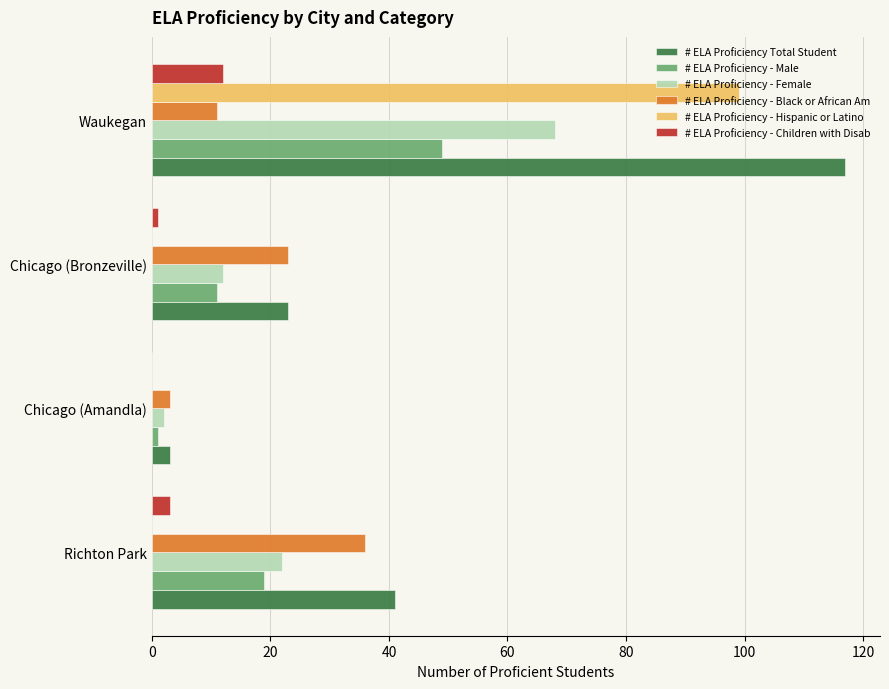

Between Richton Park and Waukegan, which series saw the biggest shift?

# ELA Proficiency - Hispanic or Latino